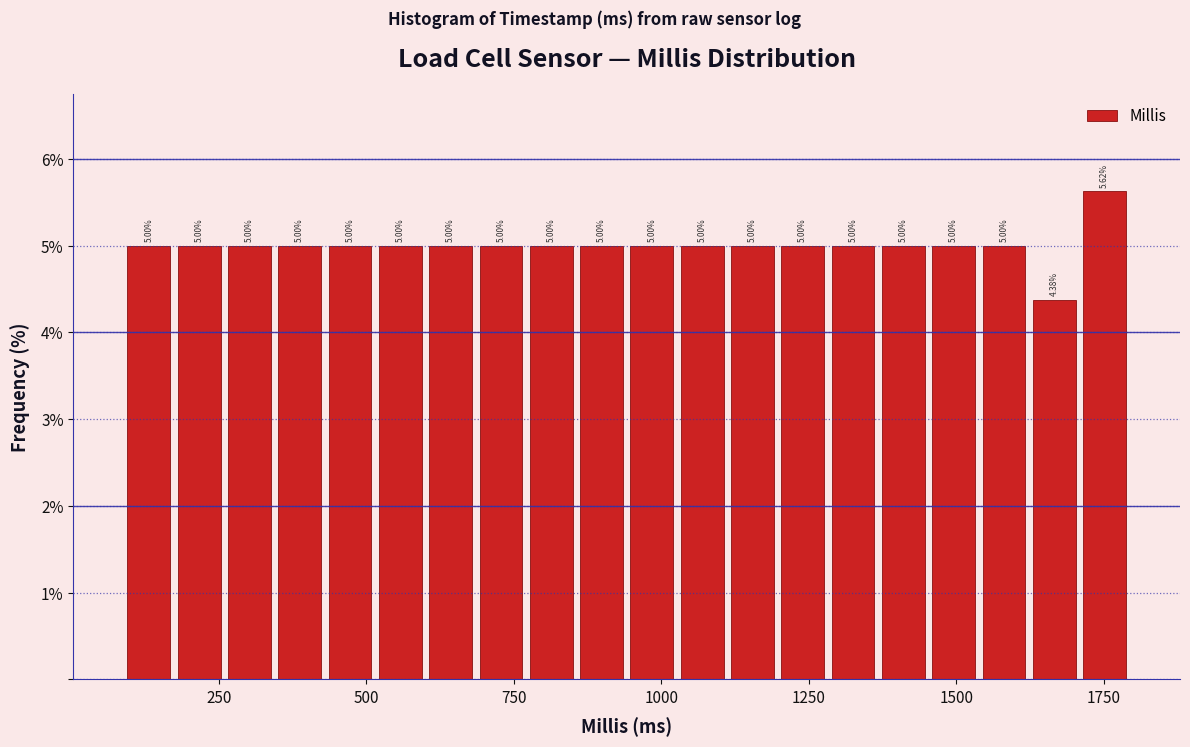

Around what value on the x-axis is the tallest bar? Give the approximate position of its centre, as read against the axis.

1750